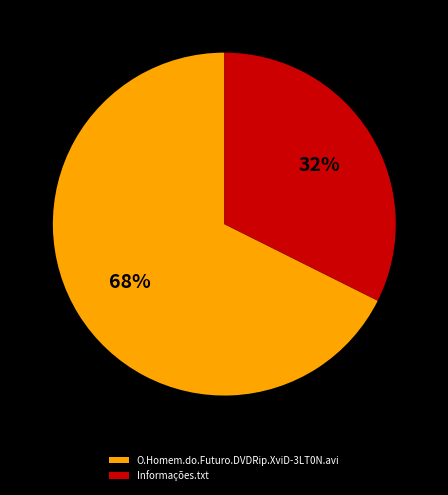

Is it true that Informações.txt is 19% of the pie?

False